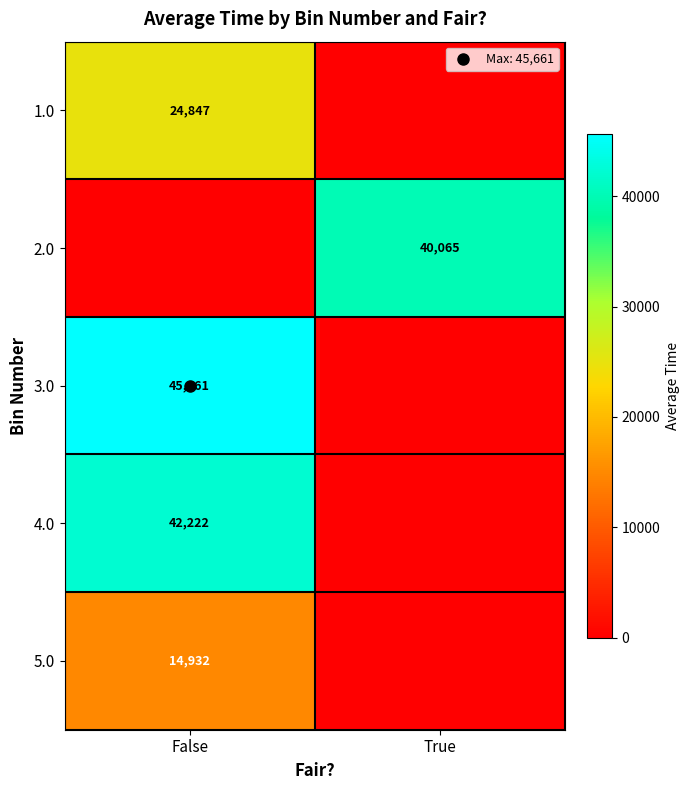

What is the total value across all series at True?

40065.5